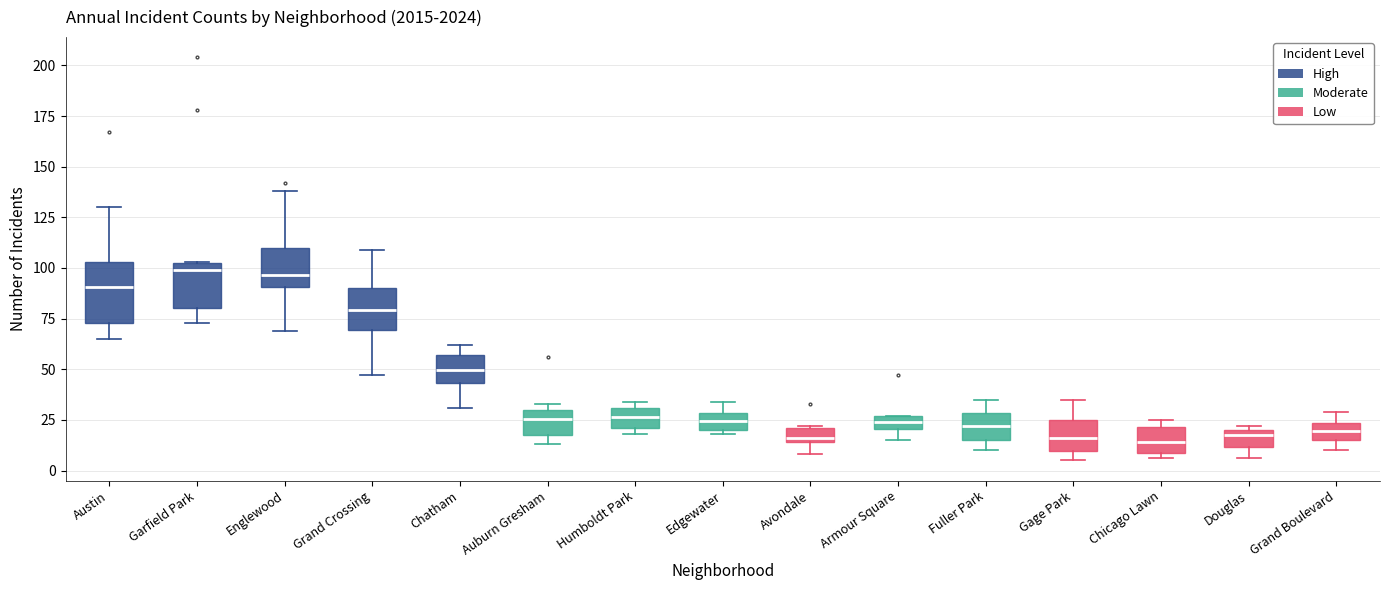

Where does the median line of the box for Chatham sit on the y-axis? The values are not printed on the chart, so give them approximately, as read against the axis.

50